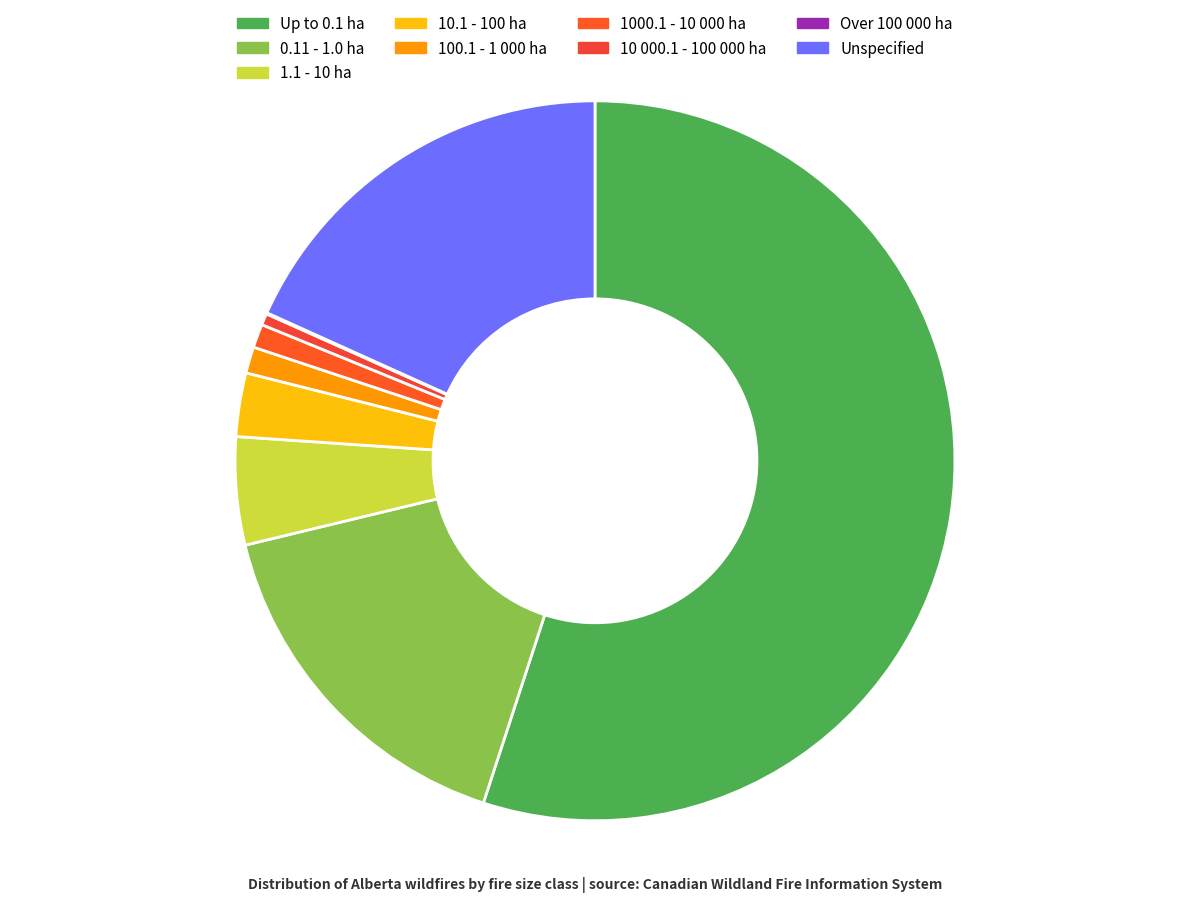

True or false: Over 100 000 ha accounts for 0% of the total.

True